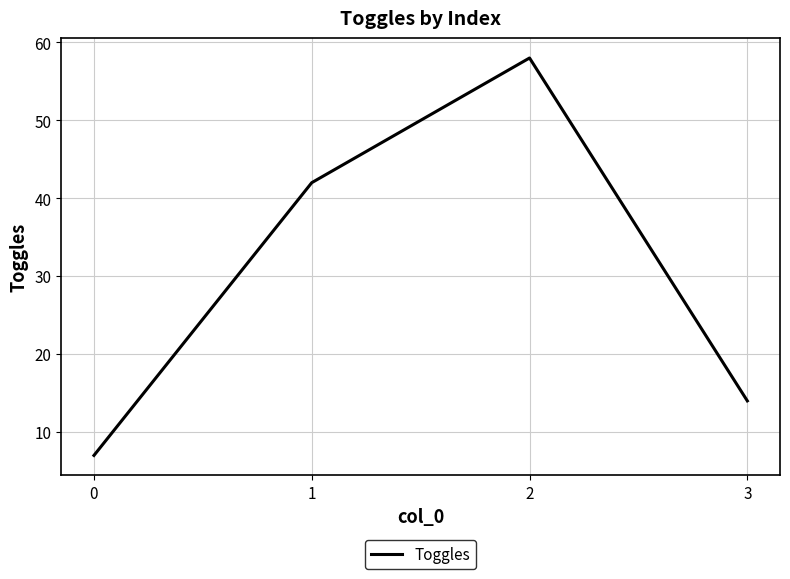

Read the value at 0, to the nearest 10.

10